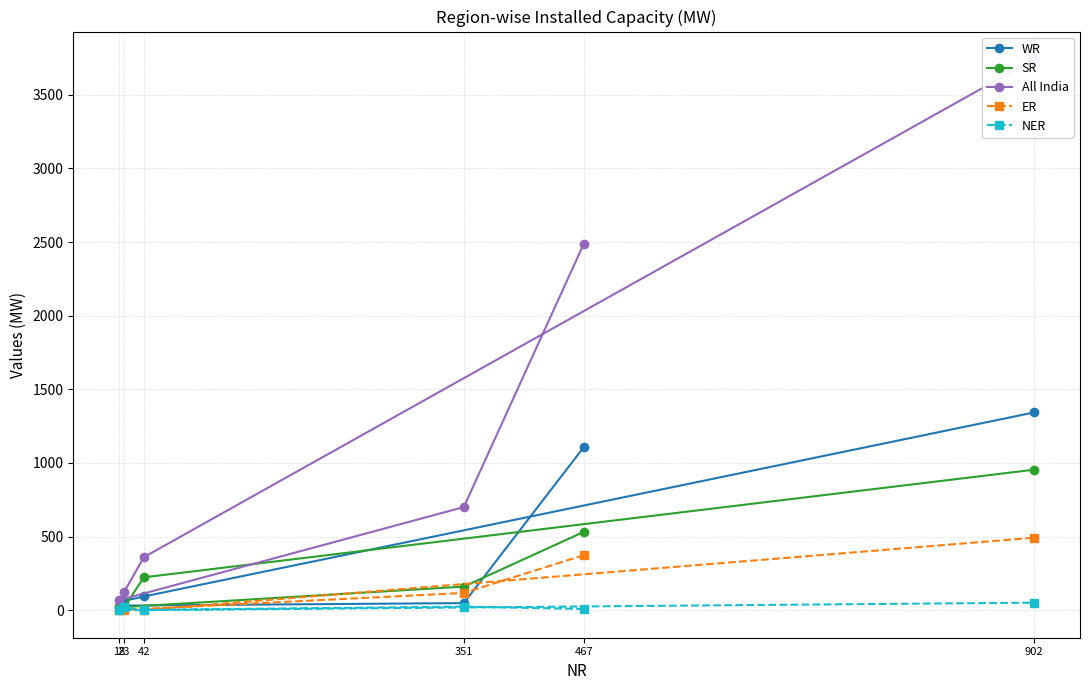

Reading left to right, what are all the values shown in this chart?

WR: 1108	48	31	63	93	1343
SR: 532	160	19	20	223	954
All India: 2489	700	68	125	360	3742
ER: 374	117	0	0	1	492
NER: 8	24	0	19	0	51